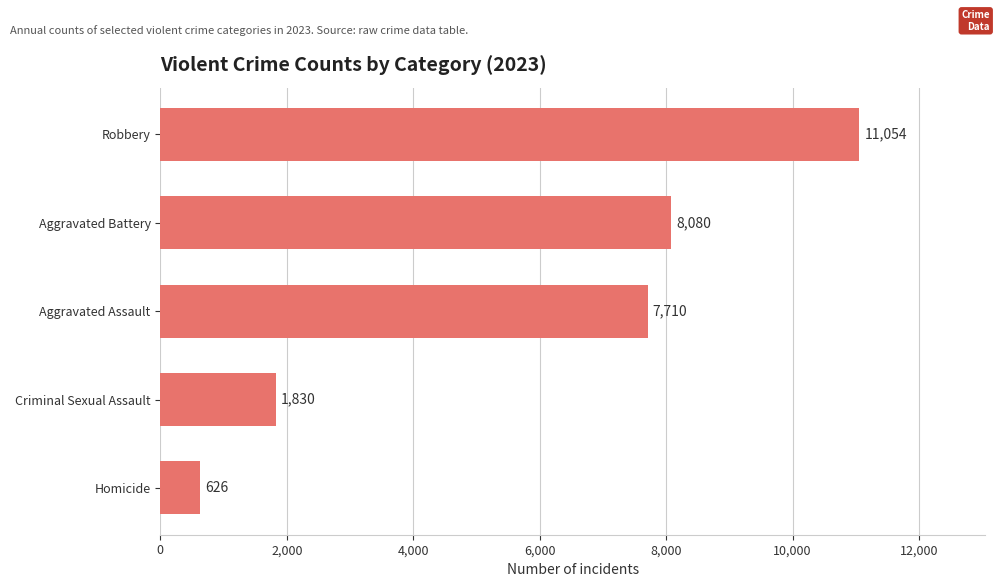

Reading bottom to top, what are all the values shown in this chart?

626	1830	7710	8080	11054